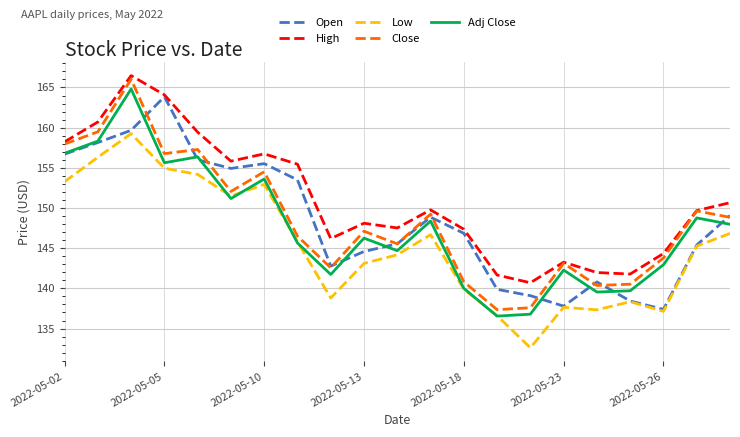

True or false: High and Low cross at least once.

False